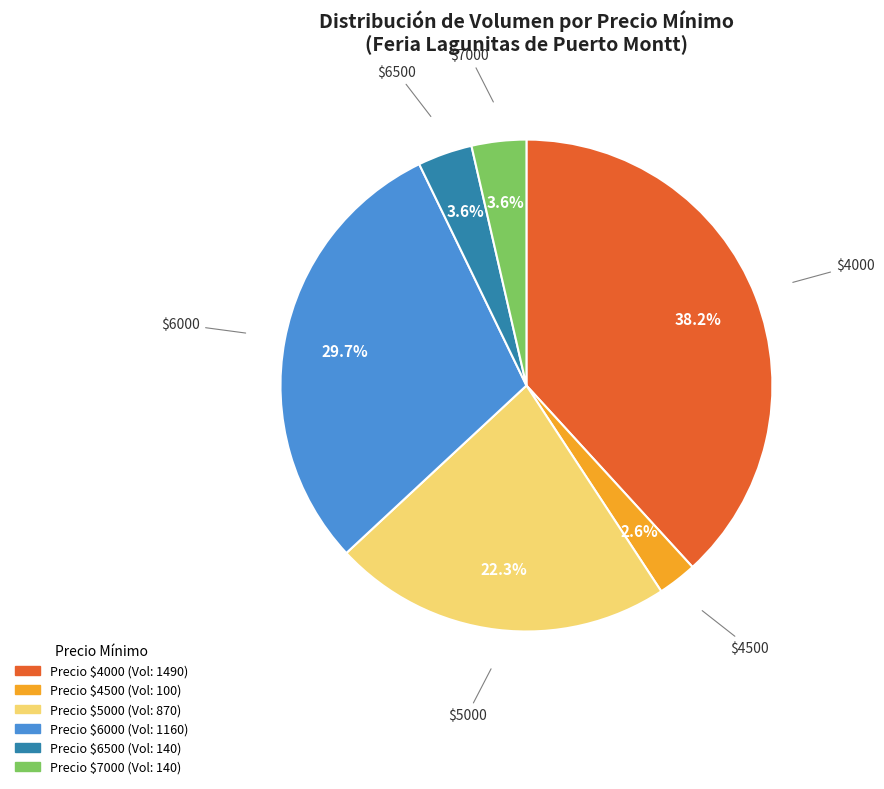

Is there a majority slice in this chart?

No